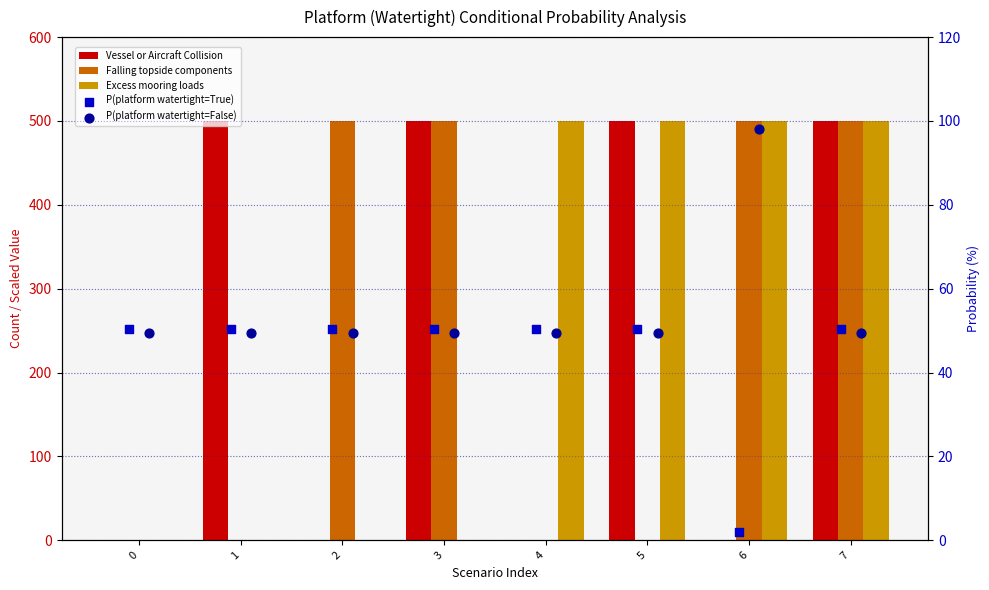

What is the total value across all series at 5?

1100.0